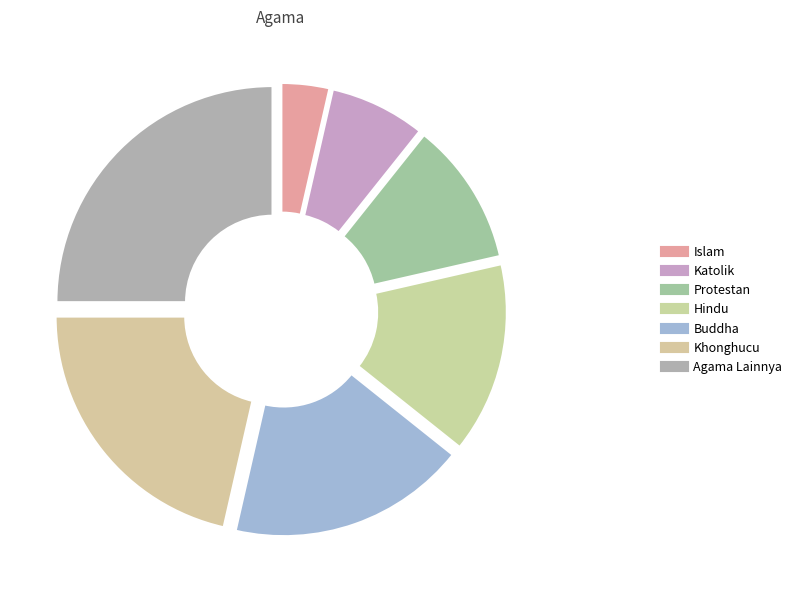

To the nearest percent, what portion does Islam represent?

4%